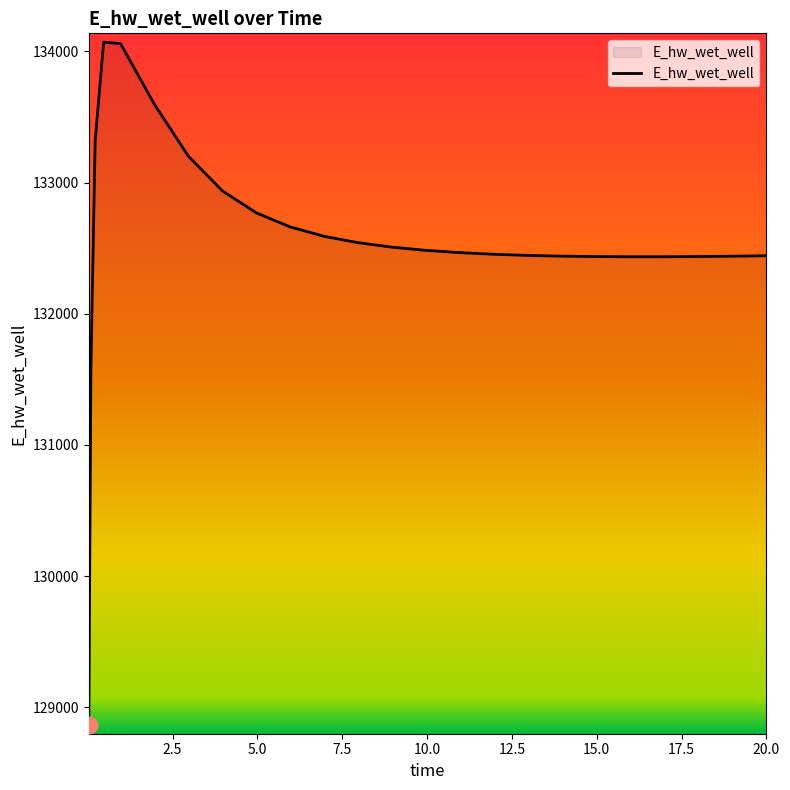

What is the difference between the maximum and minimum values?

5208.2